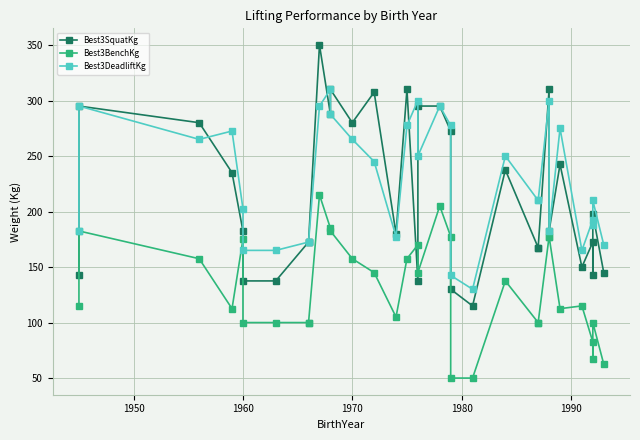

What is the minimum value shown in the chart?

50.0